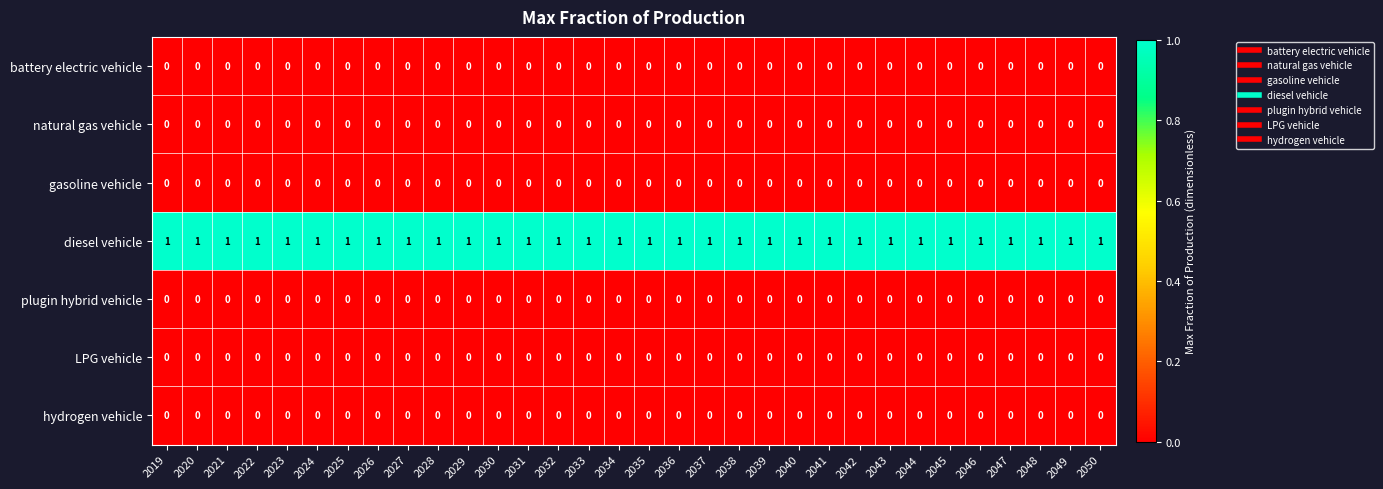

What is the total value across all series at 2037?

1